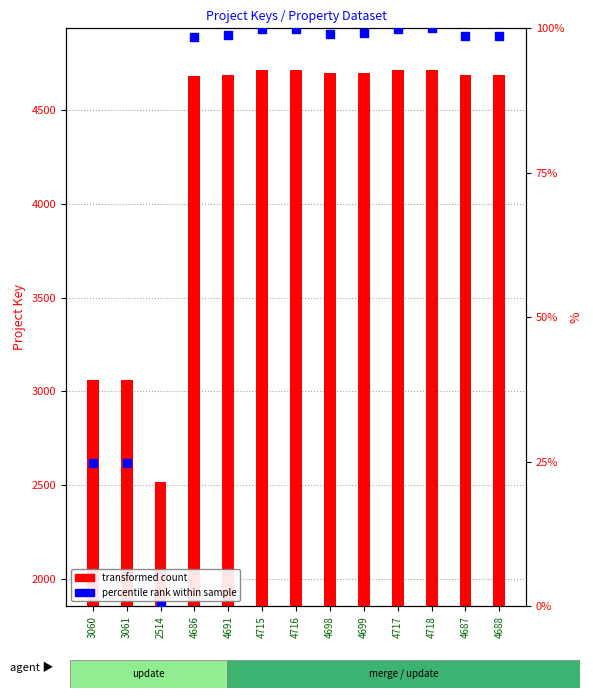

Is the value of Project_Key at 4686 greater than the value of percentile rank within sample at 4686?

Yes